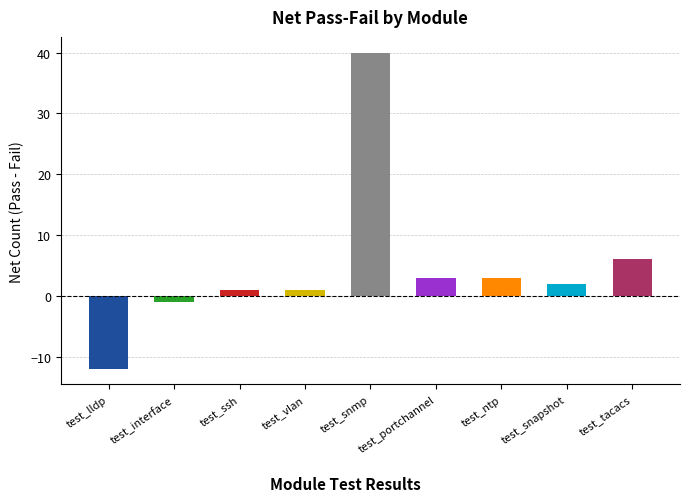

How many values are below zero?

2